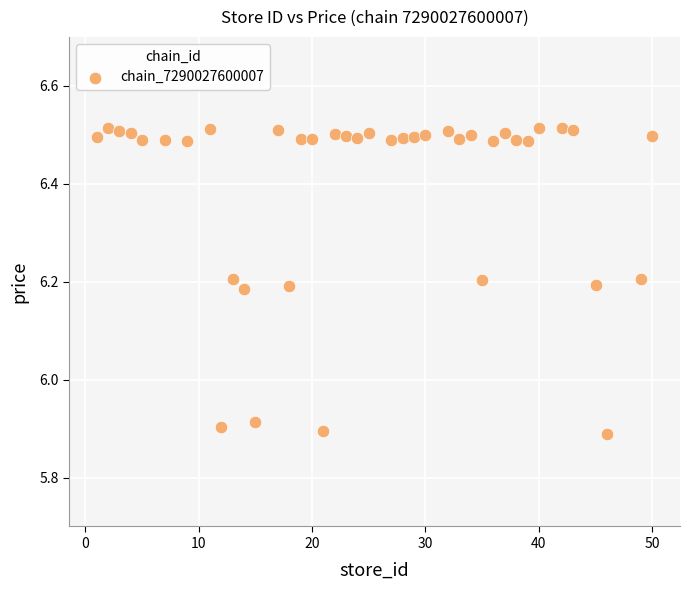

What is the range of Y values (max minus min)?

0.6